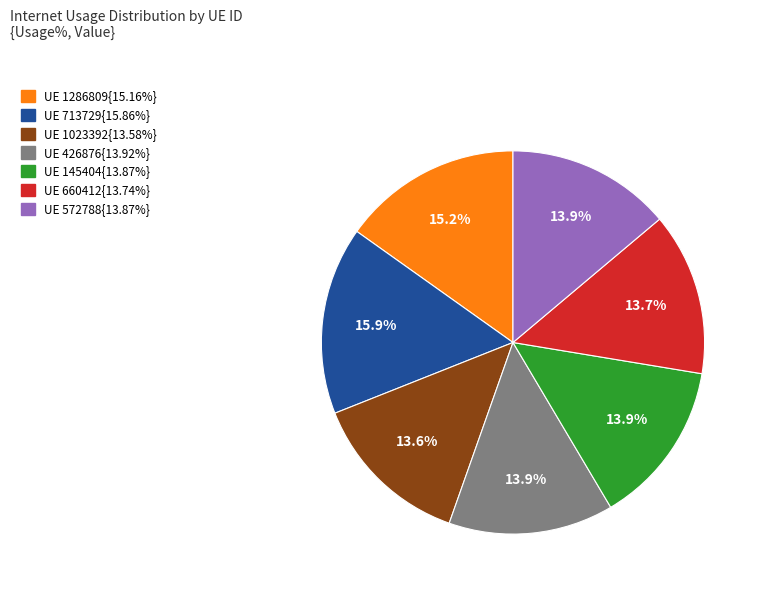

Does any single category account for the majority?

No